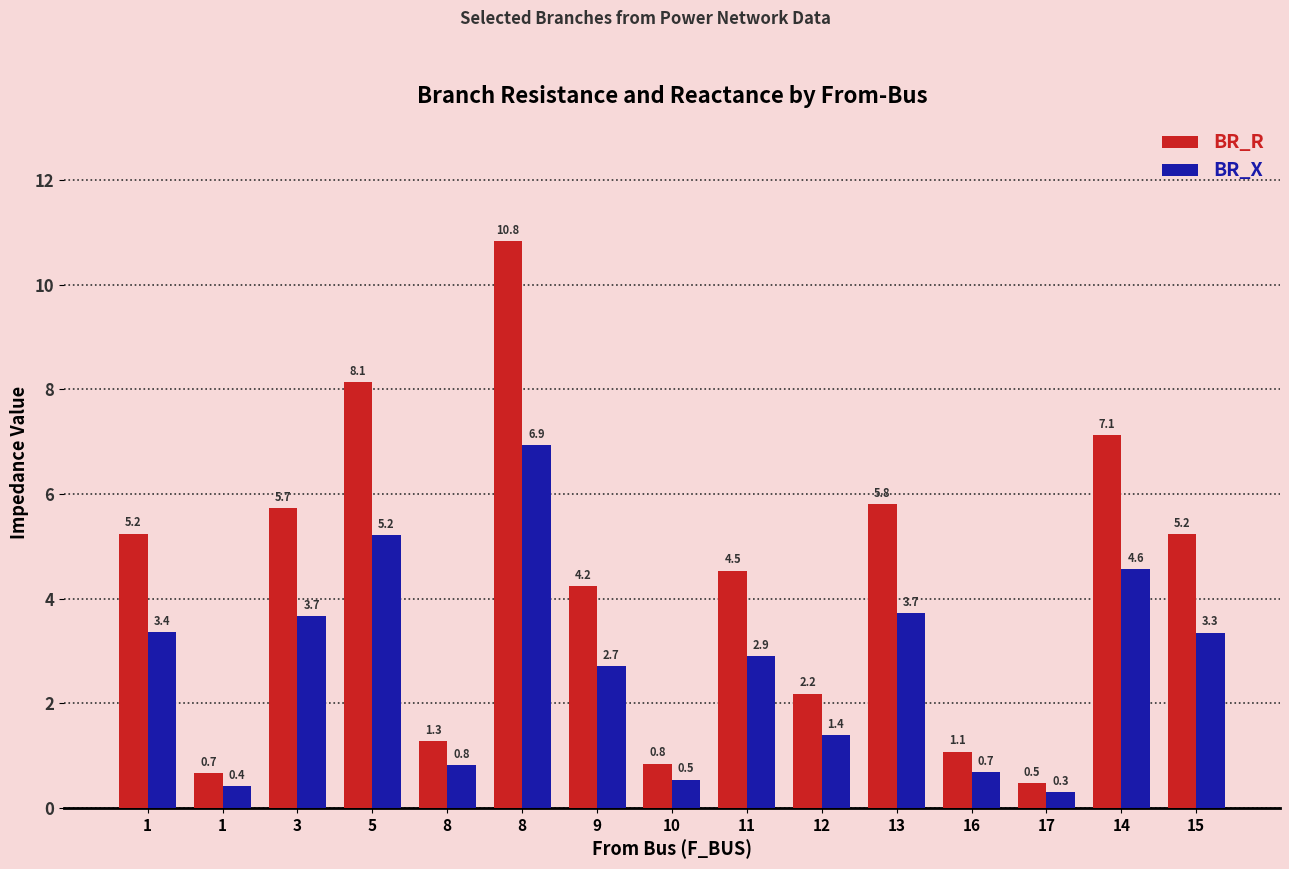

What is the smallest value displayed?

0.3